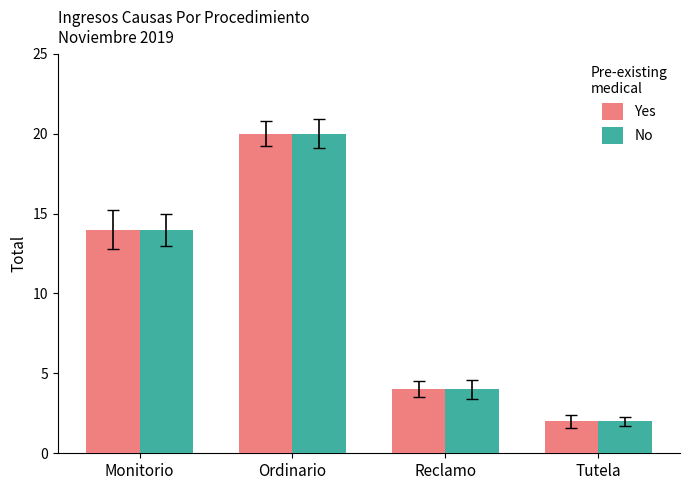

At which label is No closest to 11?

Monitorio